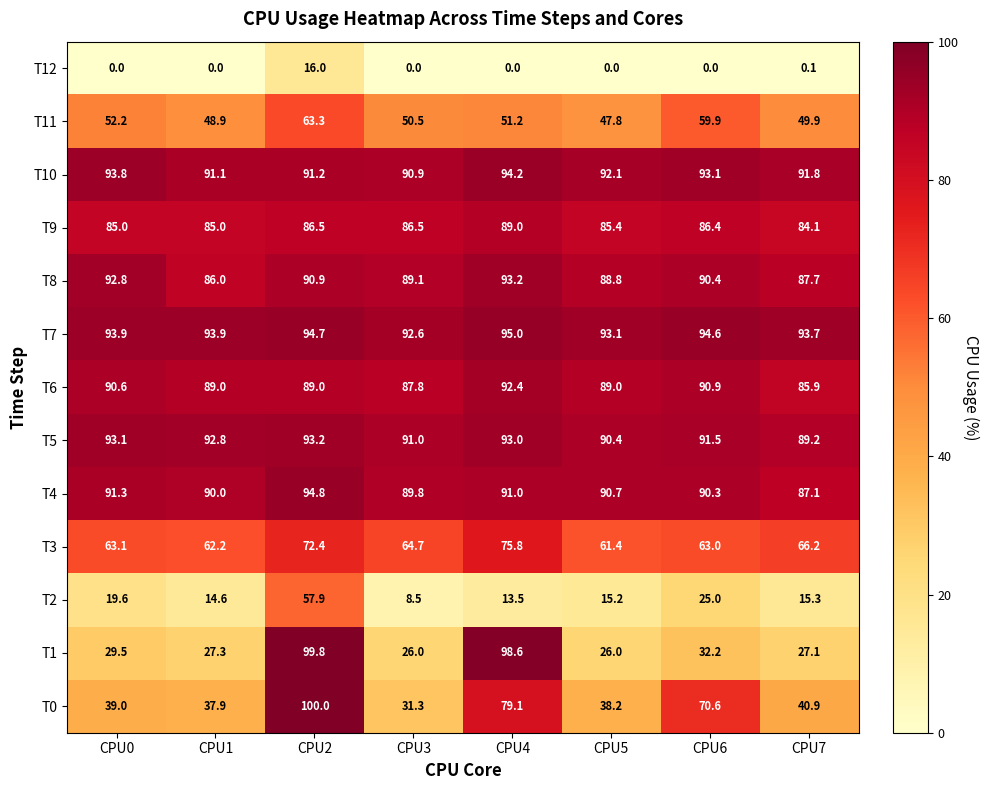

True or false: T5 has a value of 48.9 at CPU7.

False